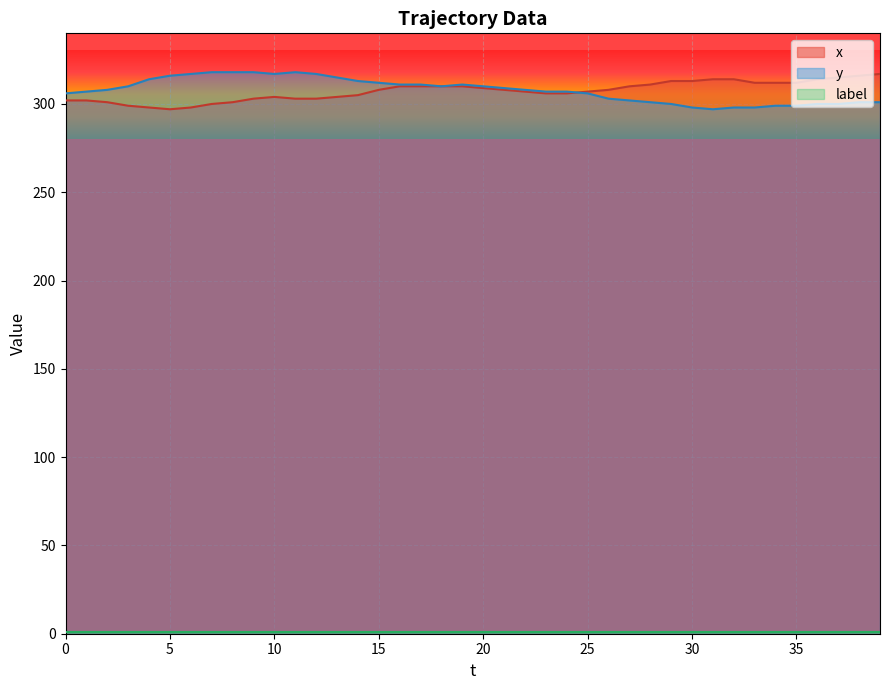

Is it true that y equals 452 at 10?

False